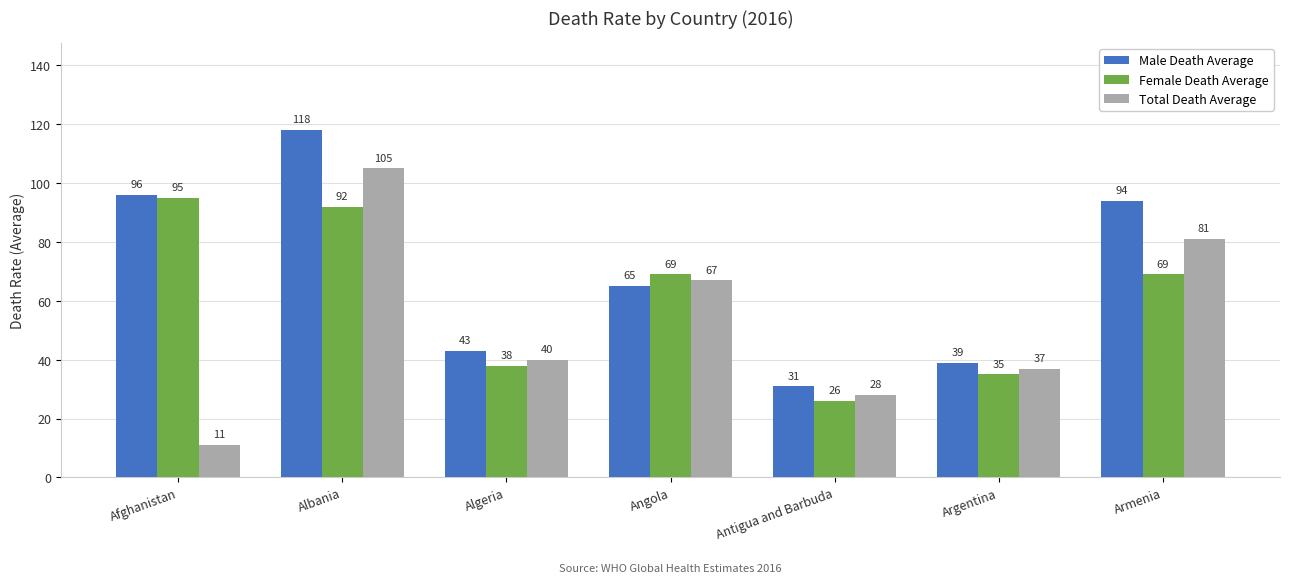

Reading left to right, list all the values displayed in this chart.

Male Death Average: Afghanistan=96	Albania=118	Algeria=43	Angola=65	Antigua and Barbuda=31	Argentina=39	Armenia=94
Female Death Average: Afghanistan=95	Albania=92	Algeria=38	Angola=69	Antigua and Barbuda=26	Argentina=35	Armenia=69
Total Death Average: Afghanistan=11	Albania=105	Algeria=40	Angola=67	Antigua and Barbuda=28	Argentina=37	Armenia=81